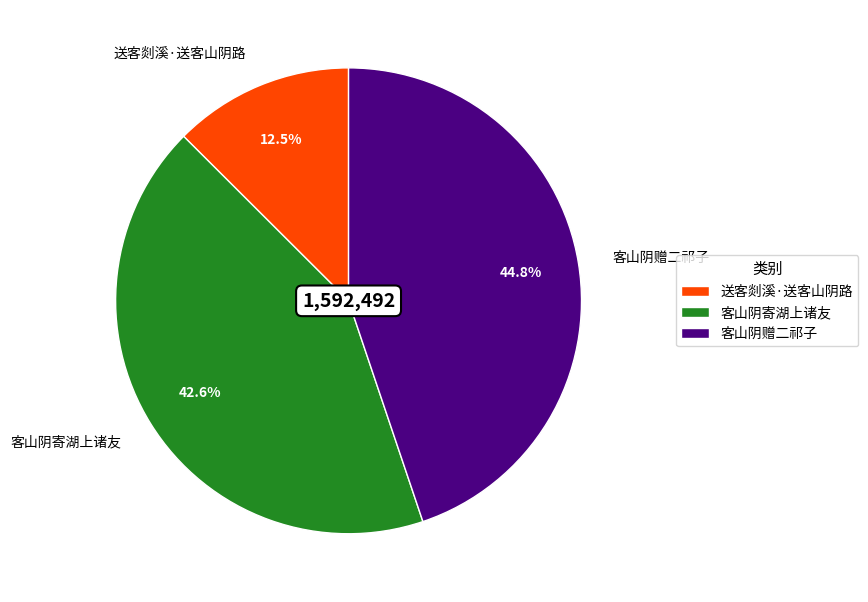

Combined, what portion of the pie is 送客剡溪·送客山阴路 and 客山阴赠二祁子?

57.4%